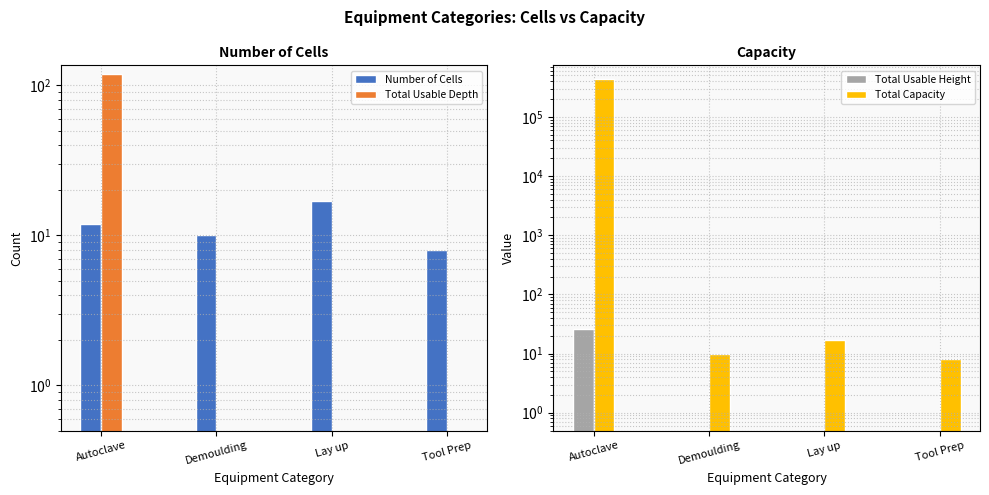

At which label does Total Capacity first exceed 17?

Autoclave